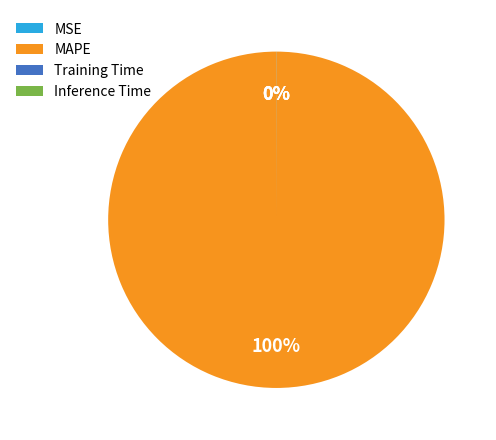

To the nearest percent, what is the average slice percentage?

25%